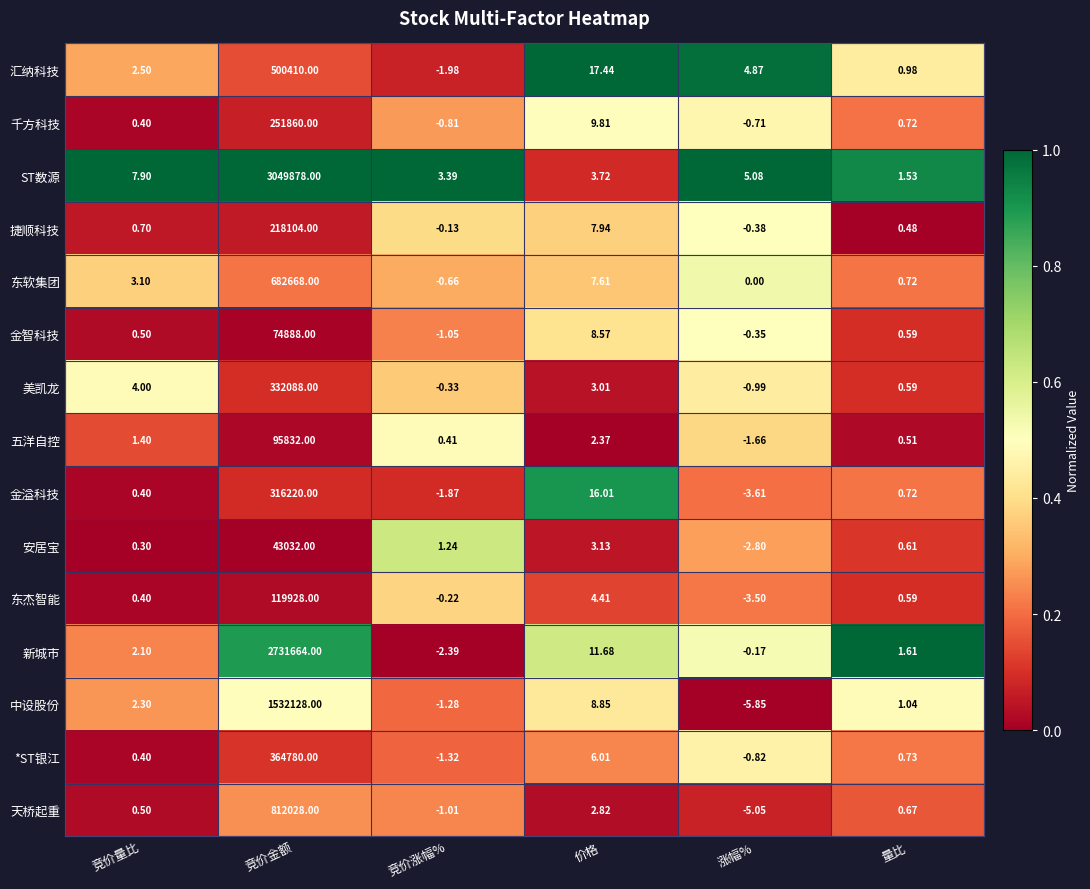

Is the value of ST数源 at 价格 greater than the value of 汇纳科技 at 价格?

No